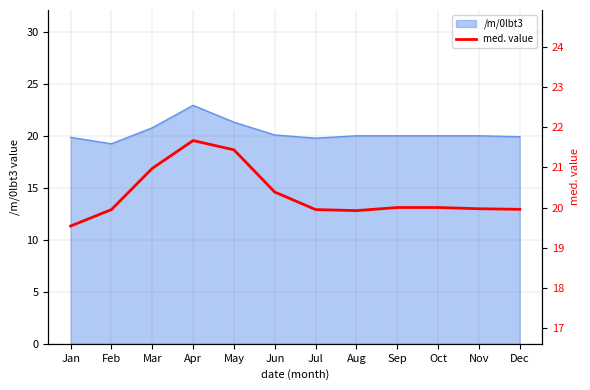

At which category does the data reach its first local valley?

Aug